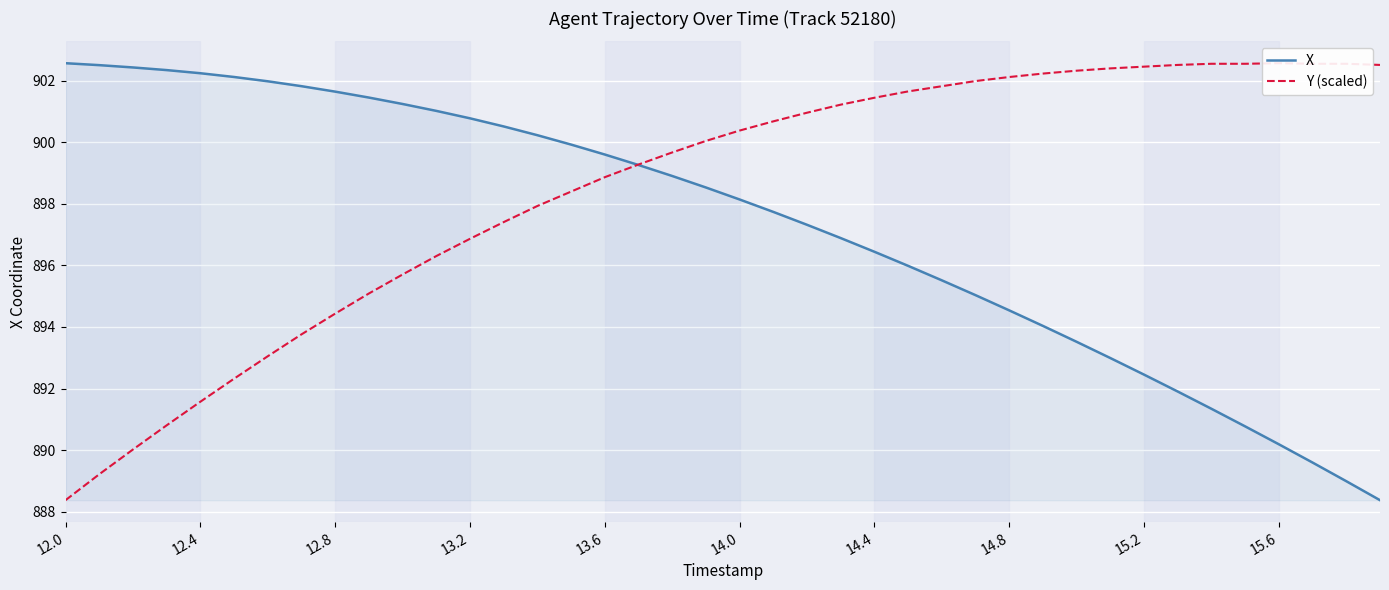

Is it true that X equals 202.7 at 15.2?

False